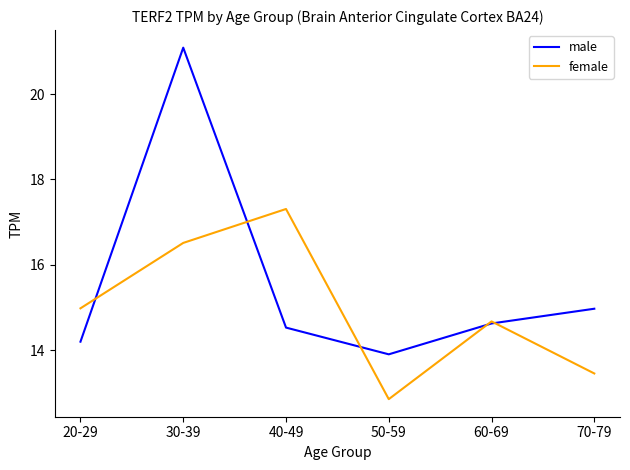

What is the total value across all series at 30-39?

37.6